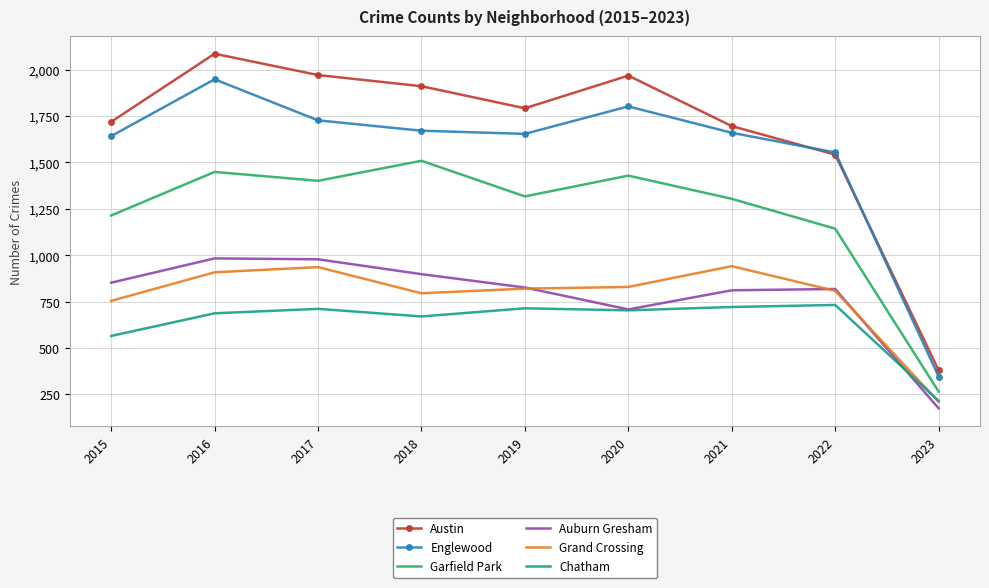

Is it true that Englewood equals 2650 at 2018?

False